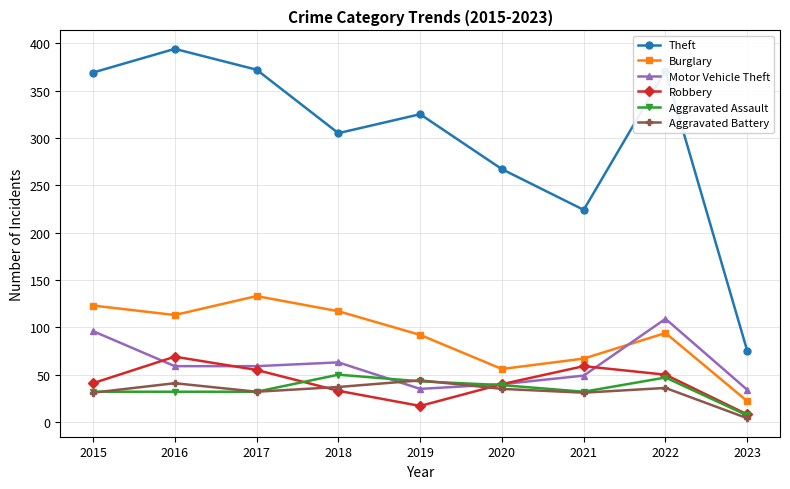

At 2018, list the series in order from smallest to largest.

Robbery, Aggravated Battery, Aggravated Assault, Motor Vehicle Theft, Burglary, Theft